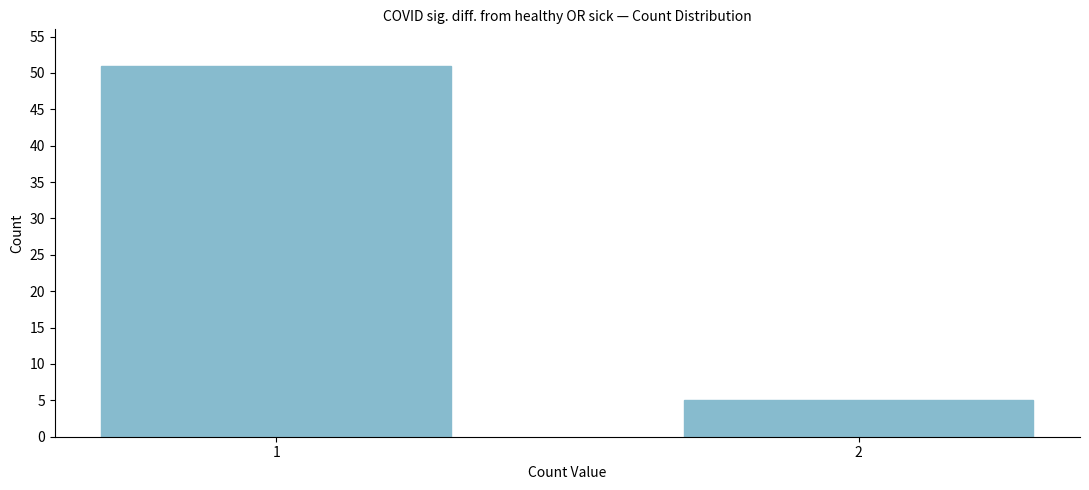

Reading left to right, extract all data points from this chart.

1=51	2=5